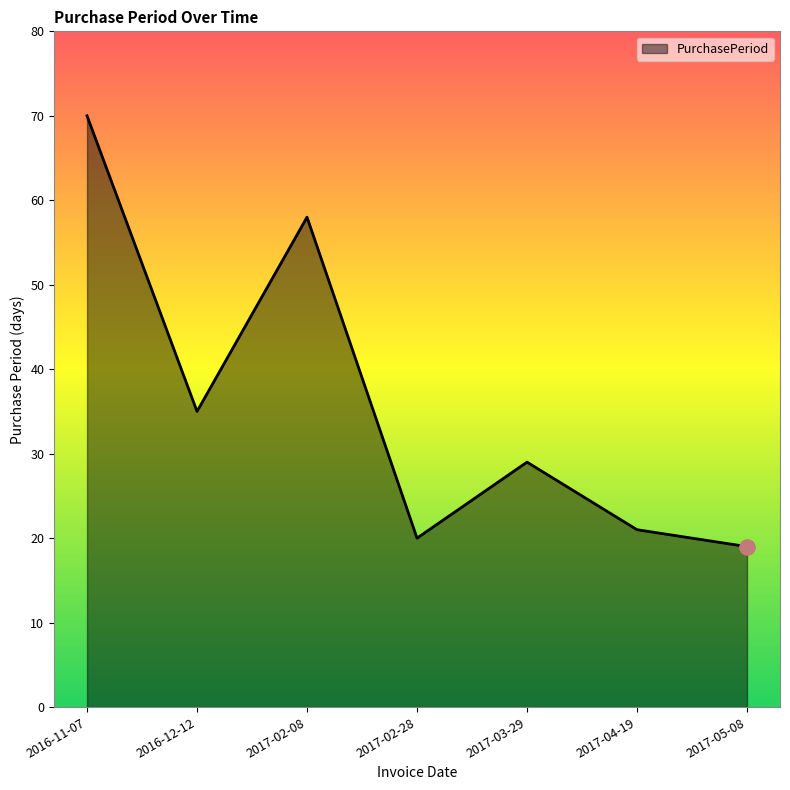

What is the change in value from 2016-11-07 to 2017-05-08?

-51